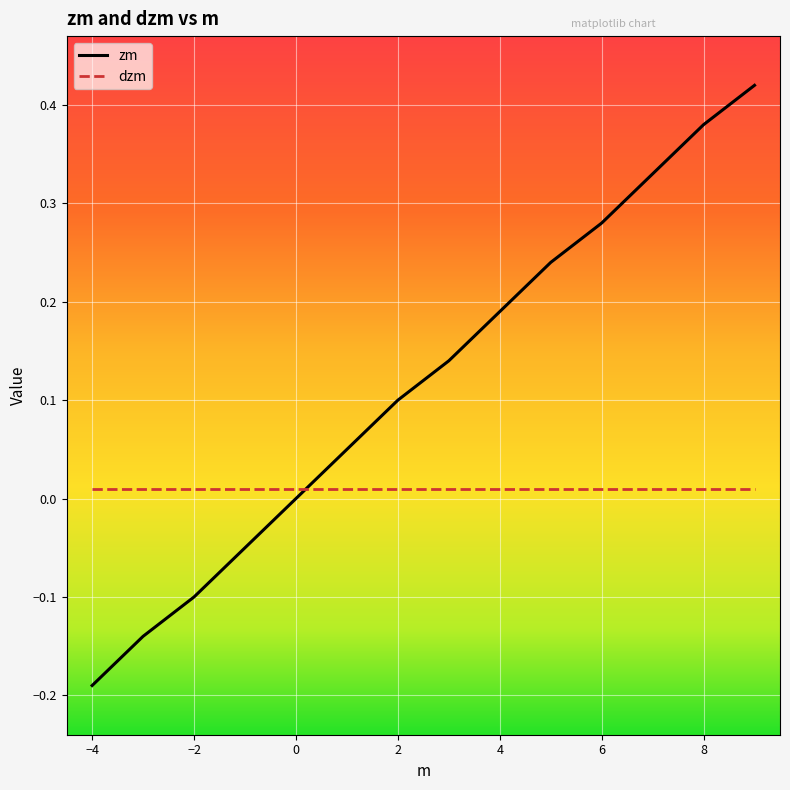

How many series are shown in this chart?

2